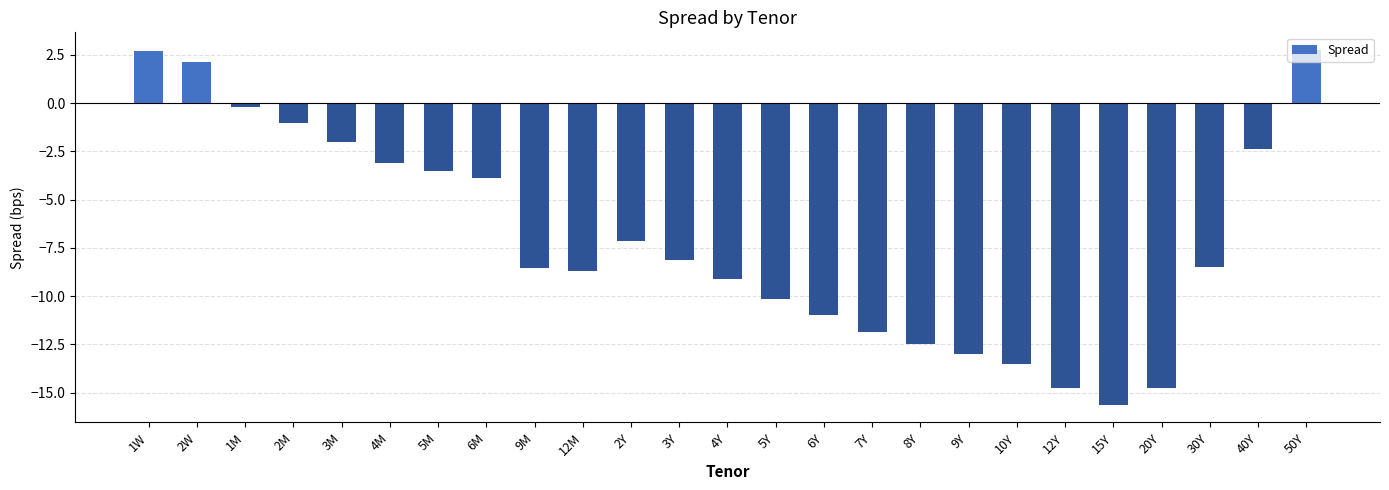

The value at 3Y is -4.5. True or false?

False